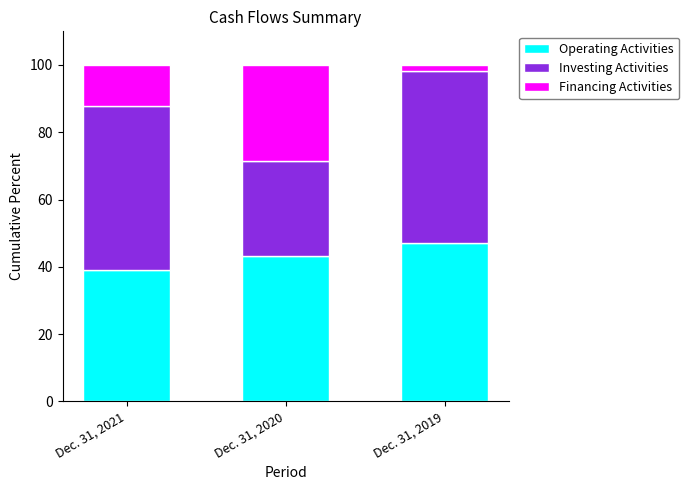

What is the total value across all series at Dec. 31, 2021?

100.0